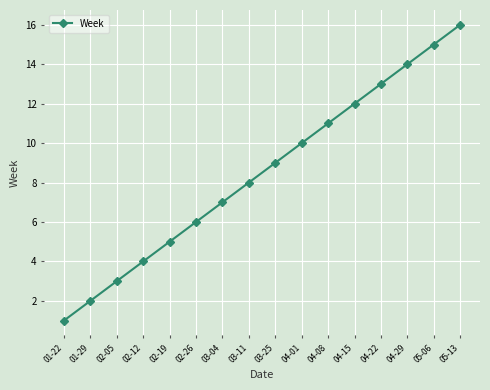

List the labels in order of value, largest first.

05-13, 05-06, 04-29, 04-22, 04-15, 04-08, 04-01, 03-25, 03-11, 03-04, 02-26, 02-19, 02-12, 02-05, 01-29, 01-22